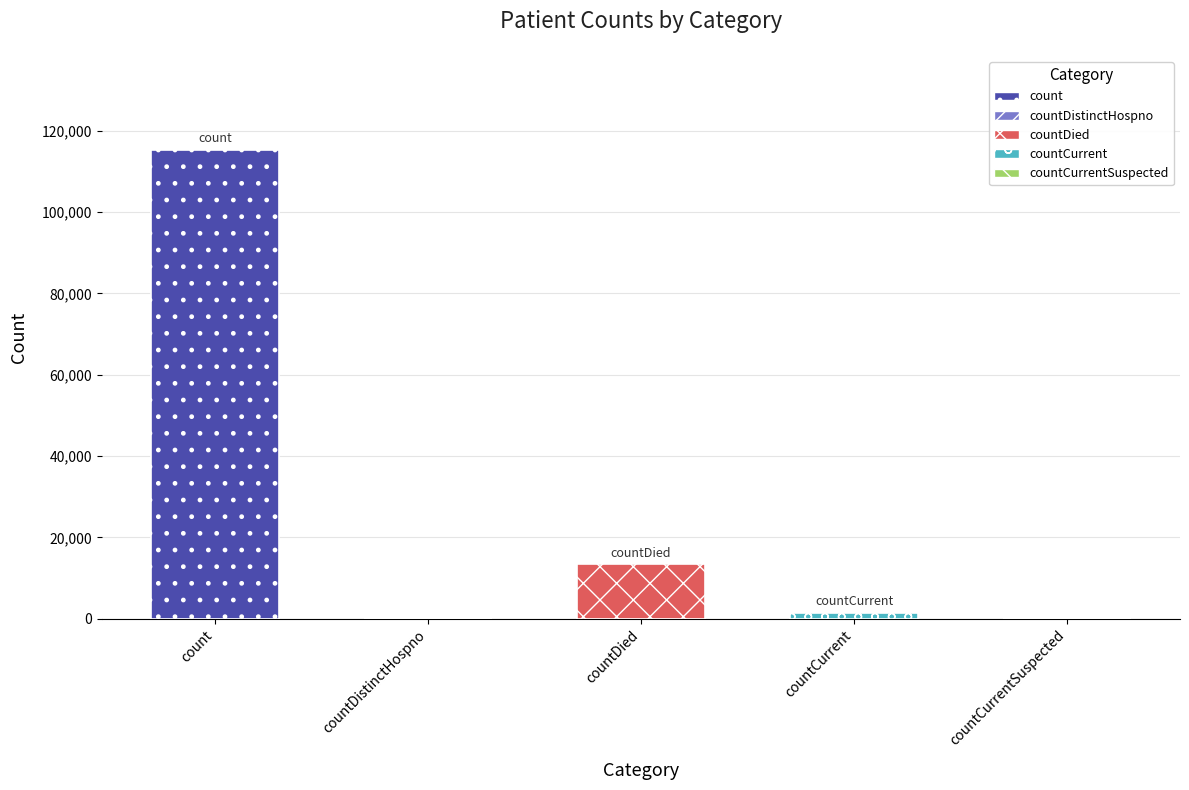

What is the label of the 5th bar from the right?

count